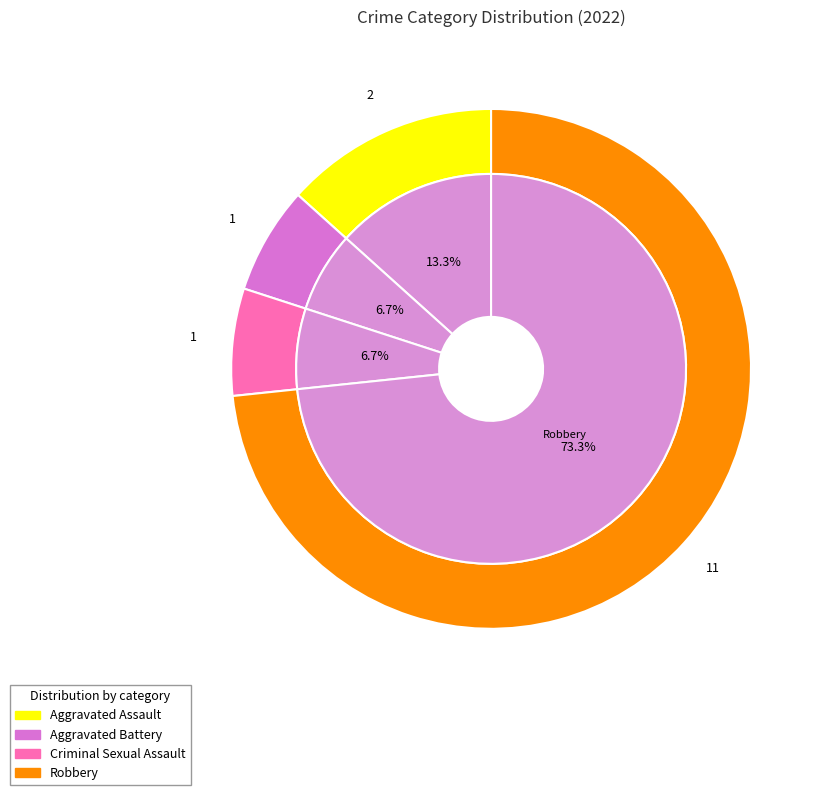

Which slice is the smallest?

Aggravated Battery